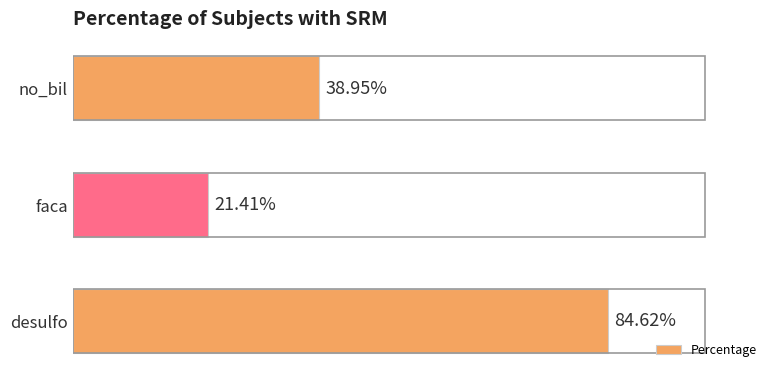

Rank the categories by value from lowest to highest.

faca, no_bil, desulfo